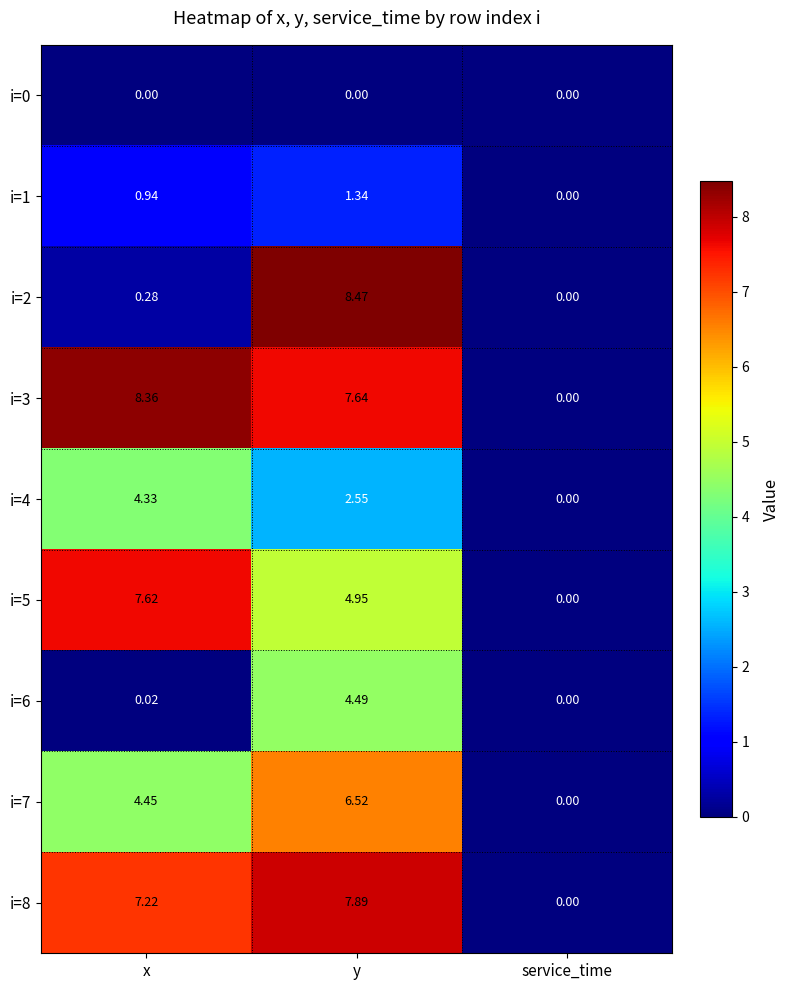

List the labels in order of i=7 value, smallest first.

service_time, x, y